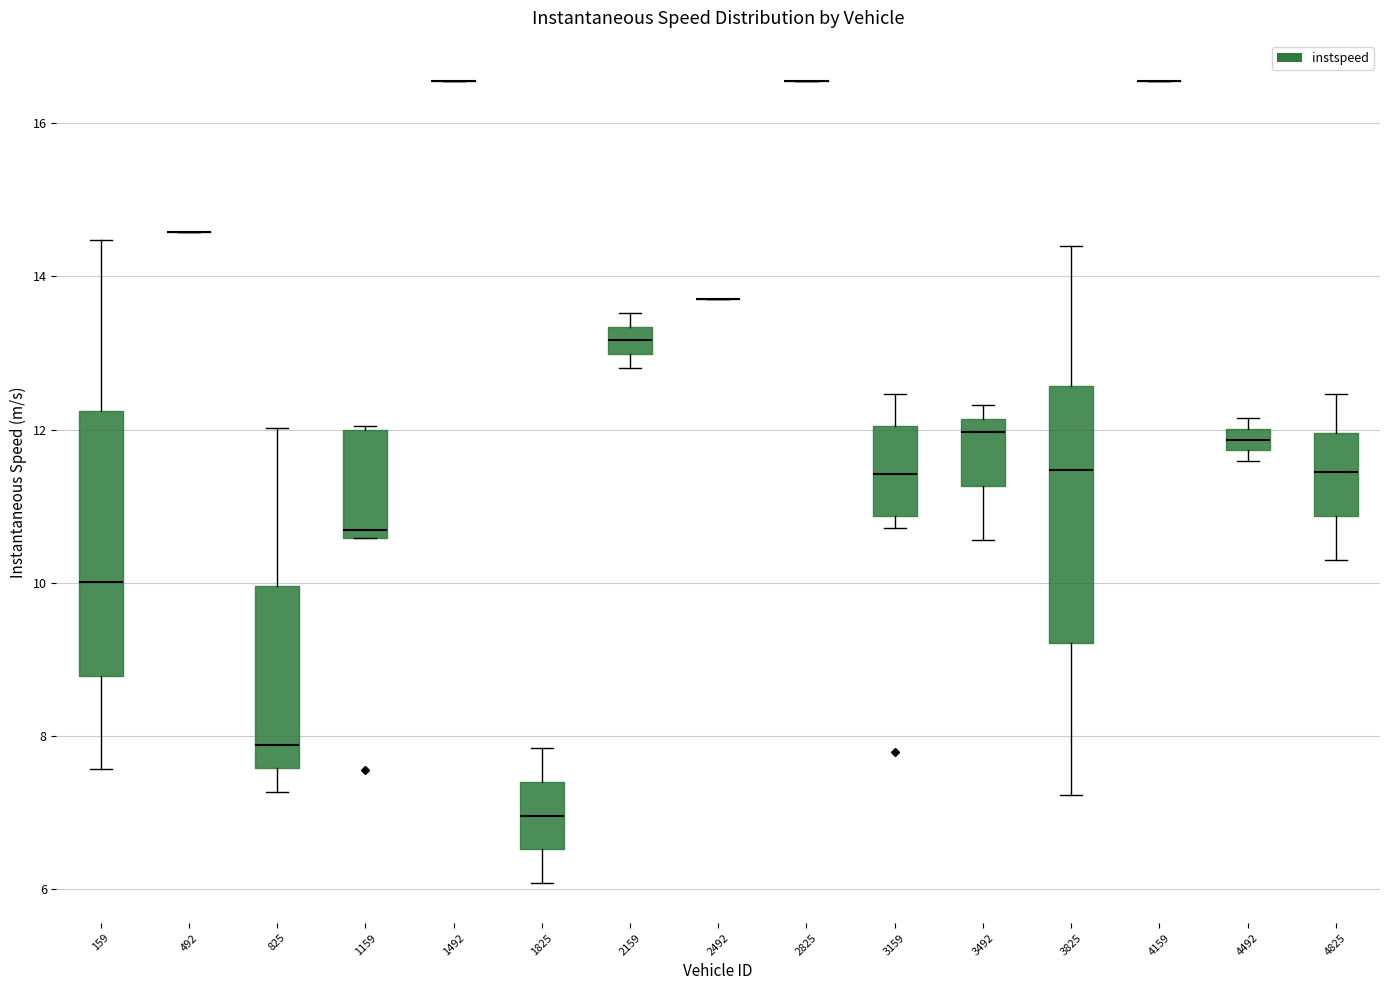

Where is the upper edge of the box at x = 1159 on the y-axis? The values are not printed on the chart, so give them approximately, as read against the axis.

12.0